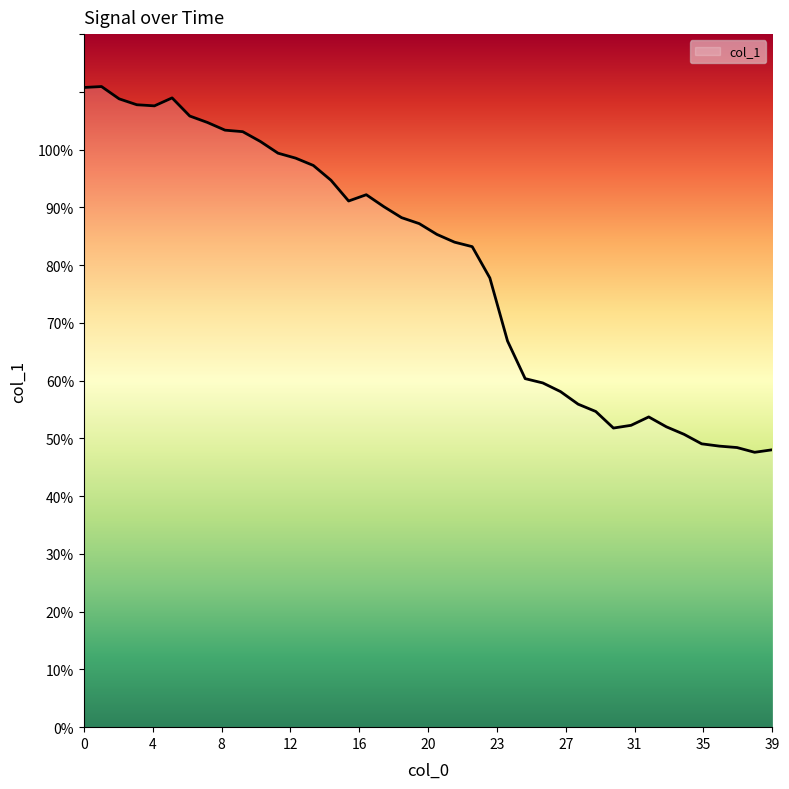

What is the difference between the maximum and minimum values?

63.3